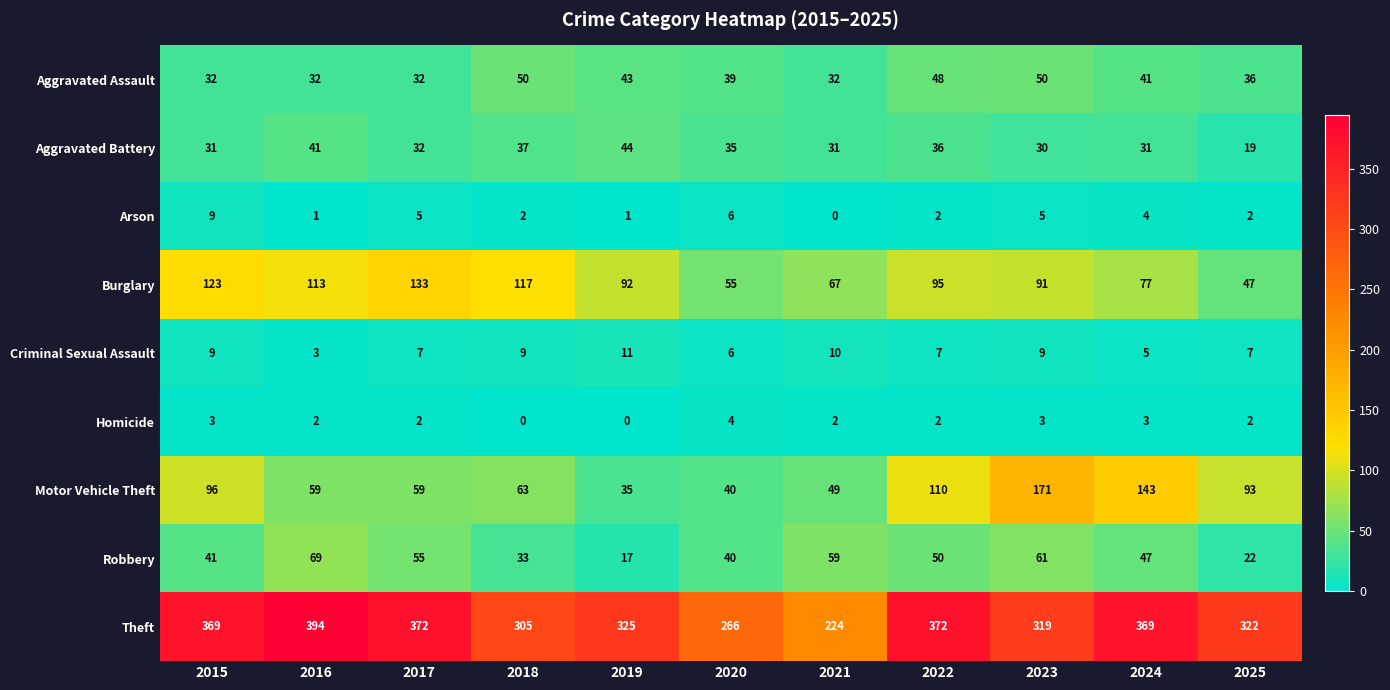

What is the spread (max minus min) of values at 2019?

325